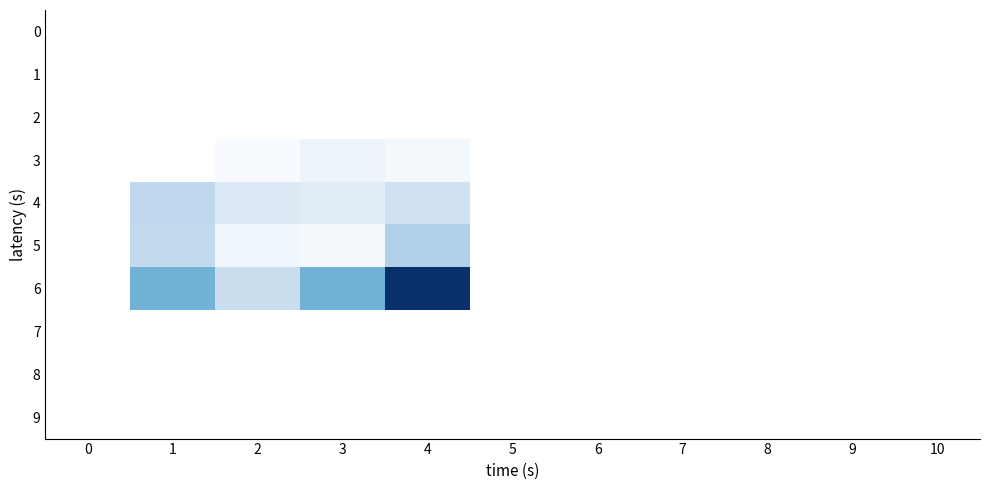

Count the number of categories in the chart.

11